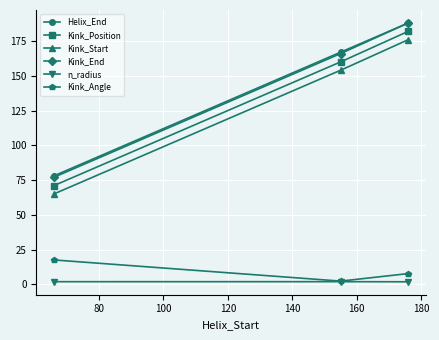

How many lines are shown in the chart?

6